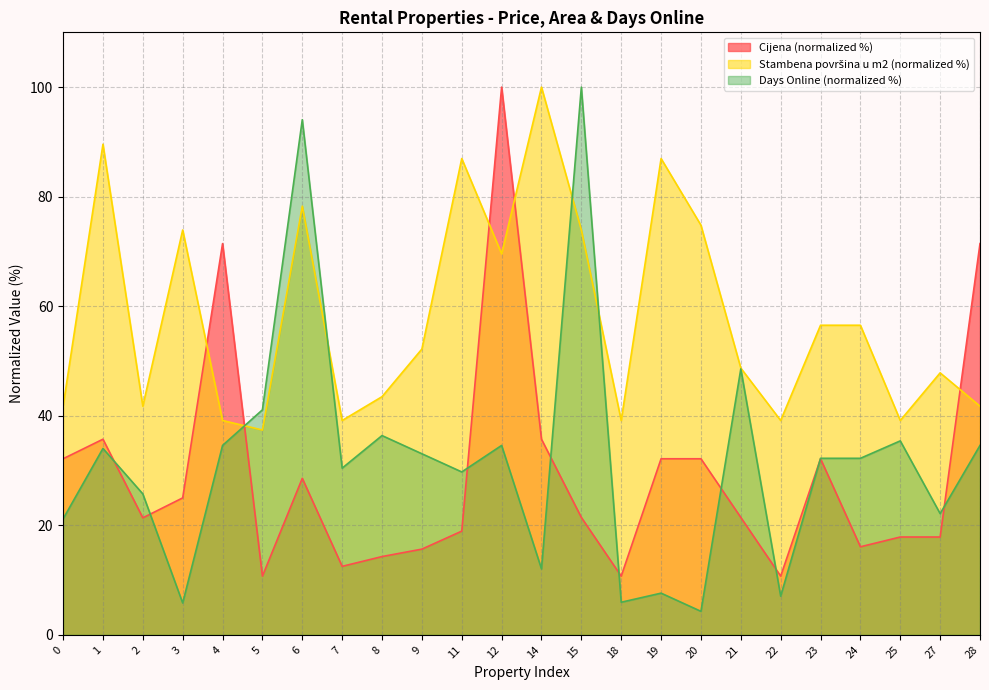

Reading left to right, extract all data points from this chart.

Cijena: 0=32.1	1=35.7	2=21.4	3=25.0	4=71.4	5=10.7	6=28.6	7=12.5	8=14.3	9=15.6	11=18.9	12=100.0	14=35.7	15=21.4	18=10.7	19=32.1	20=32.1	21=21.4	22=10.7	23=32.1	24=16.1	25=17.9	27=17.9	28=71.4
Stambena površina u m2: 0=41.7	1=89.6	2=41.7	3=73.9	4=39.1	5=37.4	6=78.3	7=39.1	8=43.5	9=52.2	11=87.0	12=69.6	14=100.0	15=73.9	18=39.1	19=87.0	20=74.8	21=48.7	22=39.1	23=56.5	24=56.5	25=39.1	27=47.8	28=41.7
Days Online: 0=21.2	1=34.0	2=25.7	3=5.8	4=34.6	5=41.1	6=94.1	7=30.4	8=36.4	9=33.1	11=29.7	12=34.6	14=12.0	15=100.0	18=5.9	19=7.6	20=4.3	21=48.5	22=7.1	23=32.2	24=32.2	25=35.4	27=22.1	28=34.6